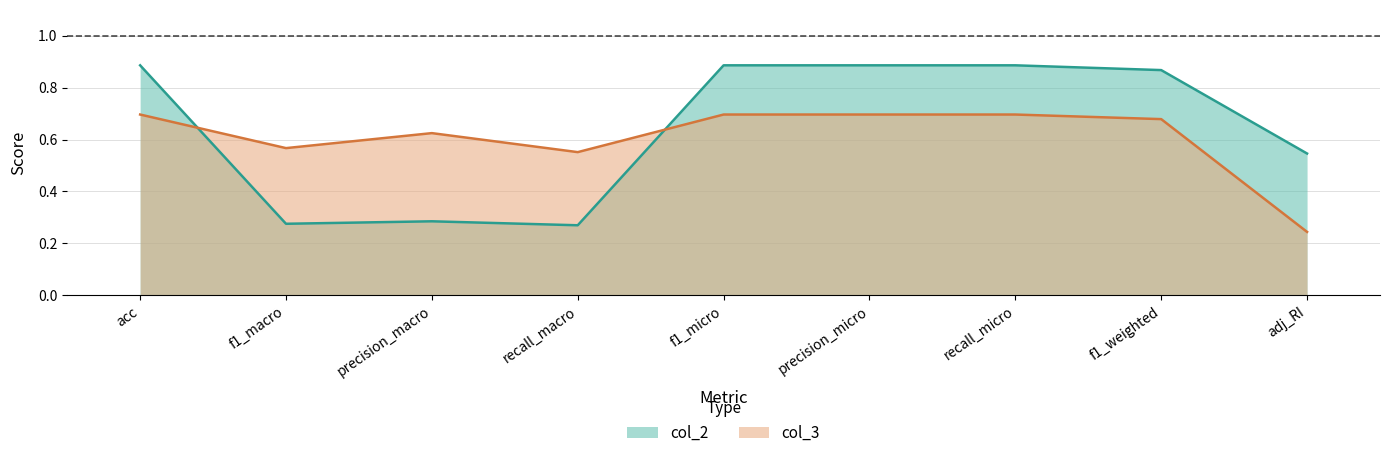

Where is col_3 nearest to the value 0?

adj_RI